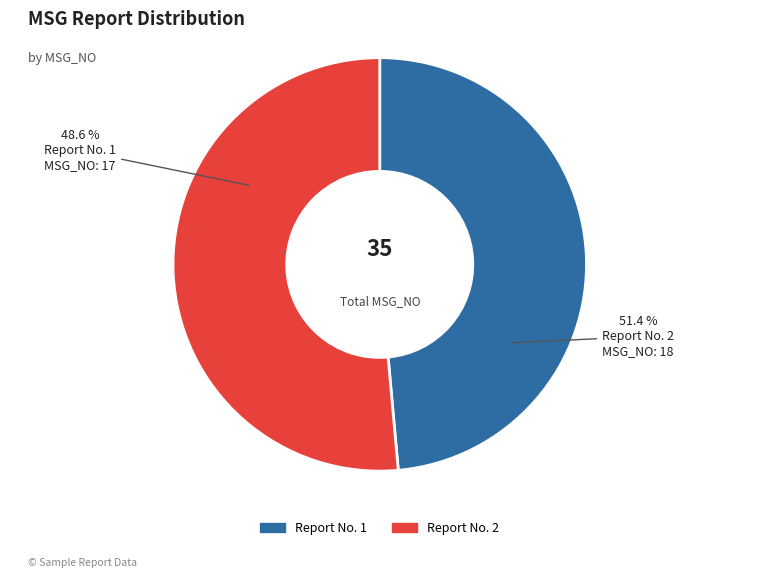

What is the largest slice in the pie chart?

2